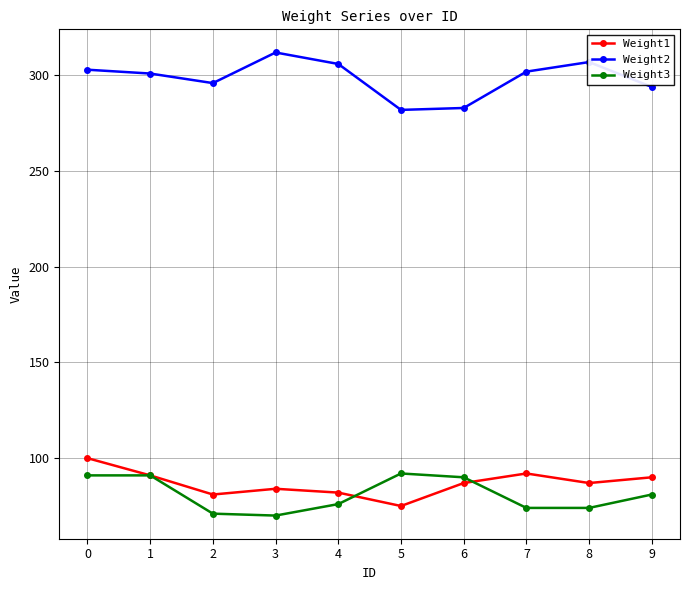

At how many categories does at least one series exceed 216?

10